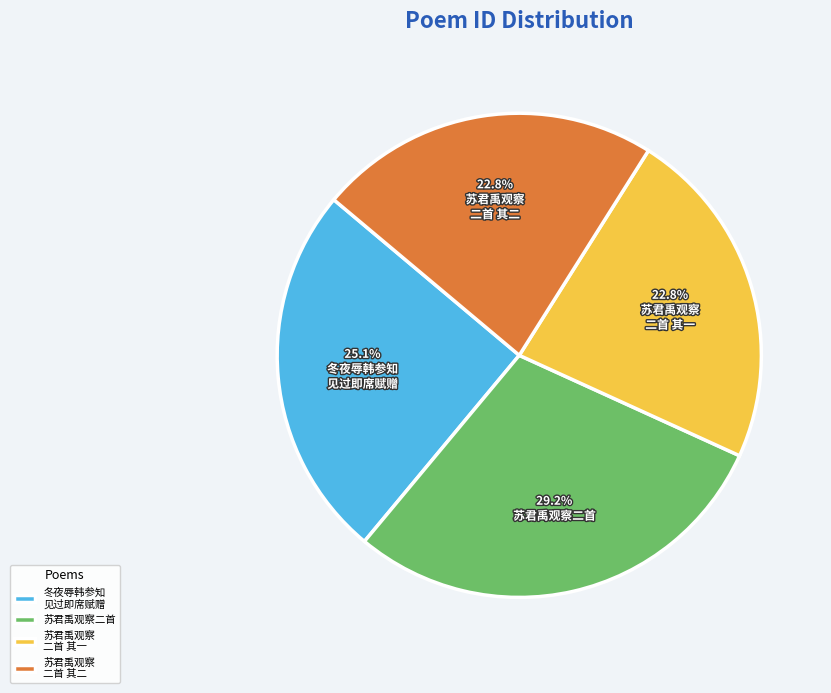

What portion of the pie excludes 苏君禹观察二首?

70.8%